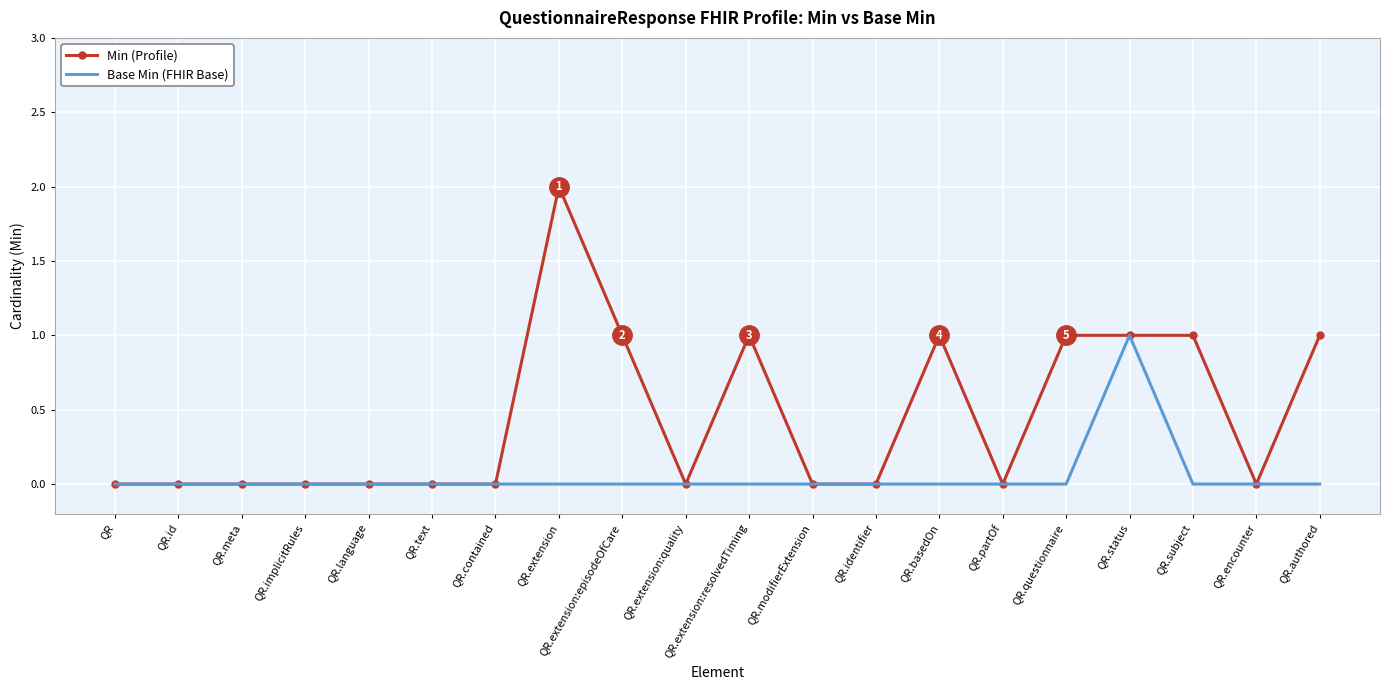

Which series has the largest total across all categories?

Min (Profile)